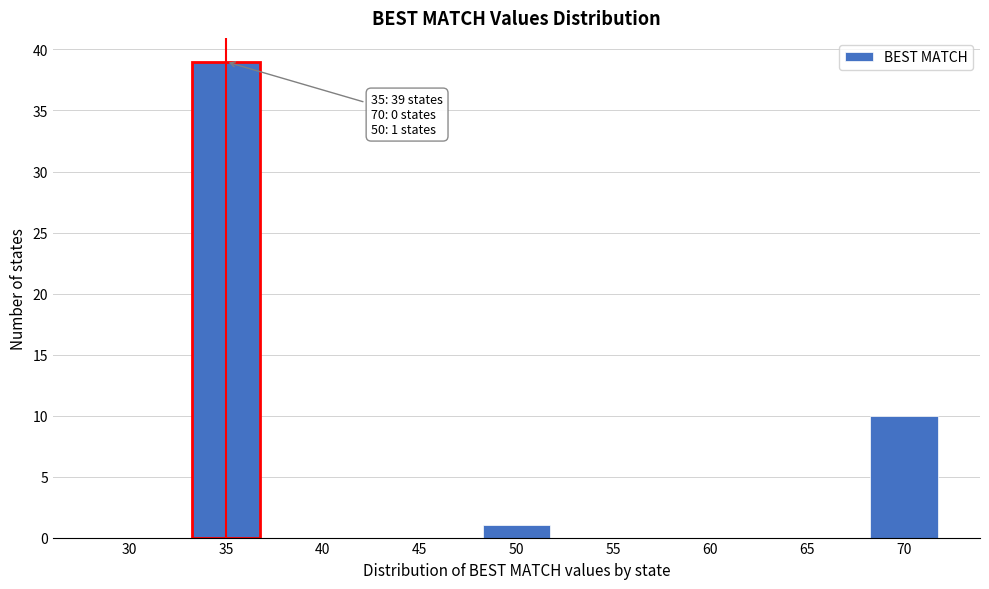

Which label corresponds to the largest value in the chart?

35